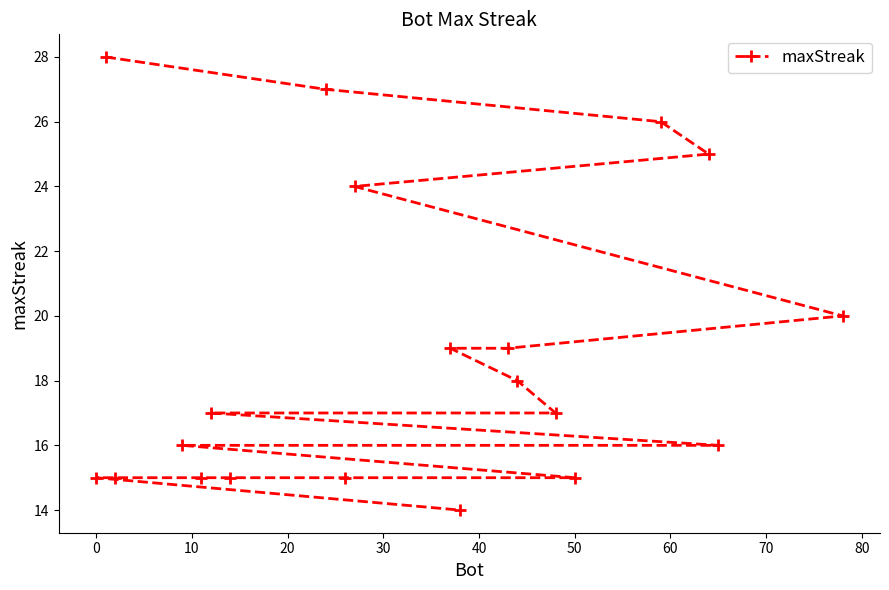

Reading left to right, what are all the values shown in this chart?

15	28	15	16	15	17	15	27	15	24	19	14	19	18	17	15	26	25	16	20